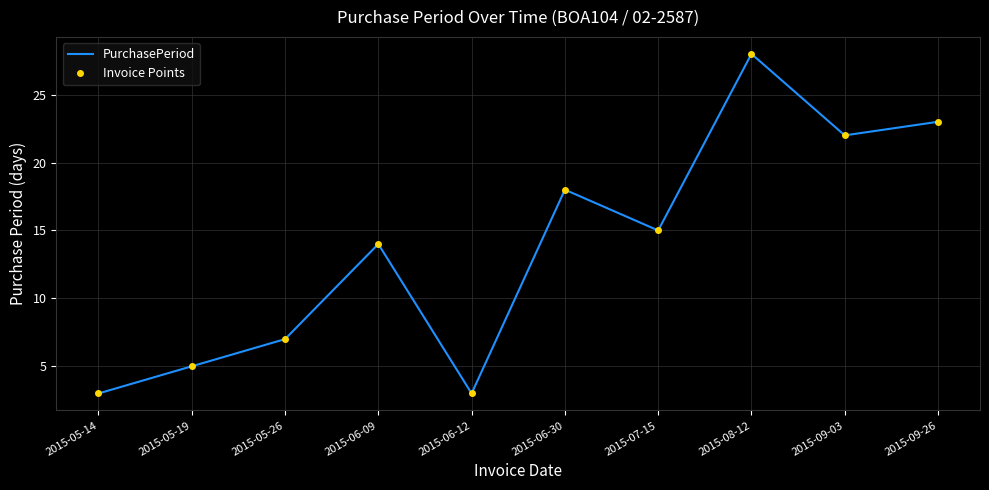

What is the difference between the maximum and minimum values in the PurchasePeriod series?

25